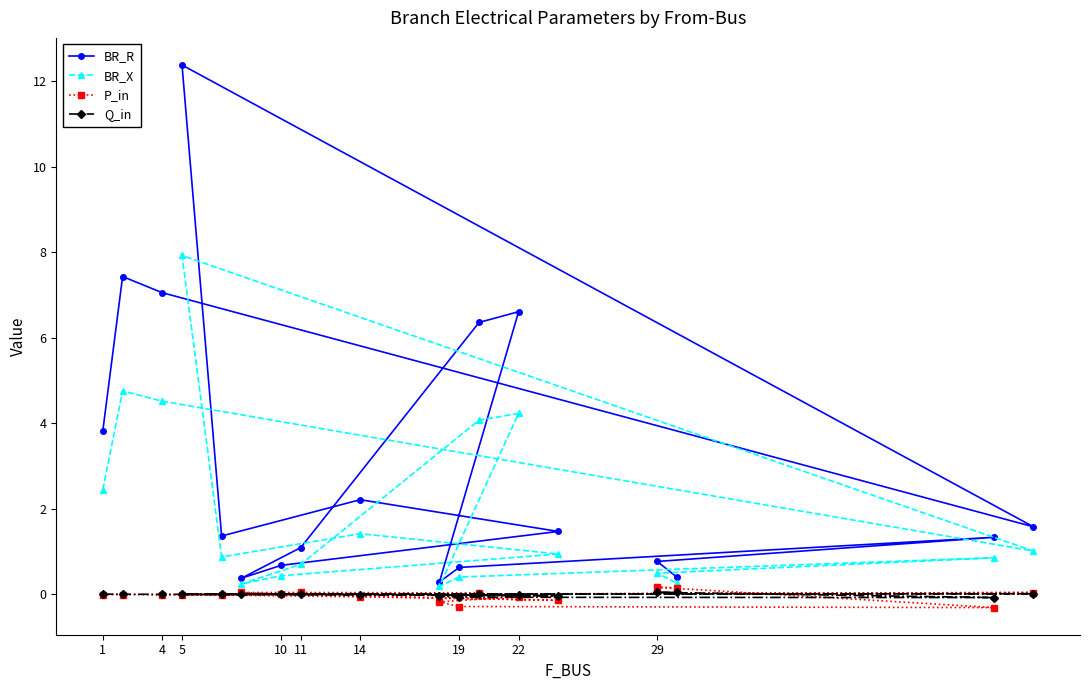

Reading left to right, extract all data points from this chart.

BR_R: 3.8	7.4	7.1	1.6	12.4	1.4	2.2	1.5	0.7	0.4	1.1	6.4	6.6	0.3	0.6	1.3	0.8	0.4
BR_X: 2.4	4.8	4.5	1.0	7.9	0.9	1.4	0.9	0.4	0.2	0.7	4.1	4.2	0.2	0.4	0.9	0.5	0.3
P_in: -0.0	-0.0	-0.0	0.0	-0.0	-0.0	-0.1	-0.1	0.0	0.0	0.0	0.0	-0.1	-0.2	-0.3	-0.3	0.2	0.2
Q_in: -0.0	-0.0	-0.0	0.0	-0.0	-0.0	-0.0	-0.0	0.0	0.0	0.0	0.0	-0.0	-0.0	-0.1	-0.1	0.0	0.0